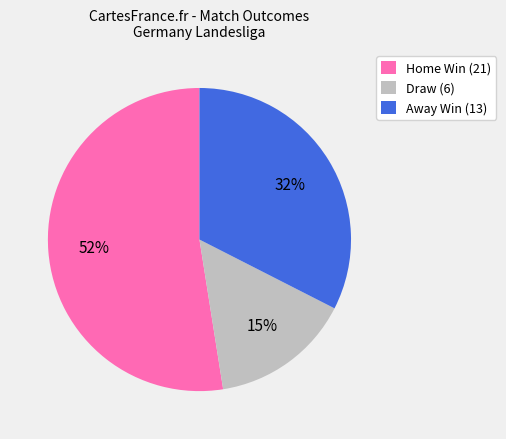

What is the ratio of the value at Away Win (13) to the value at Home Win (21)?

0.6